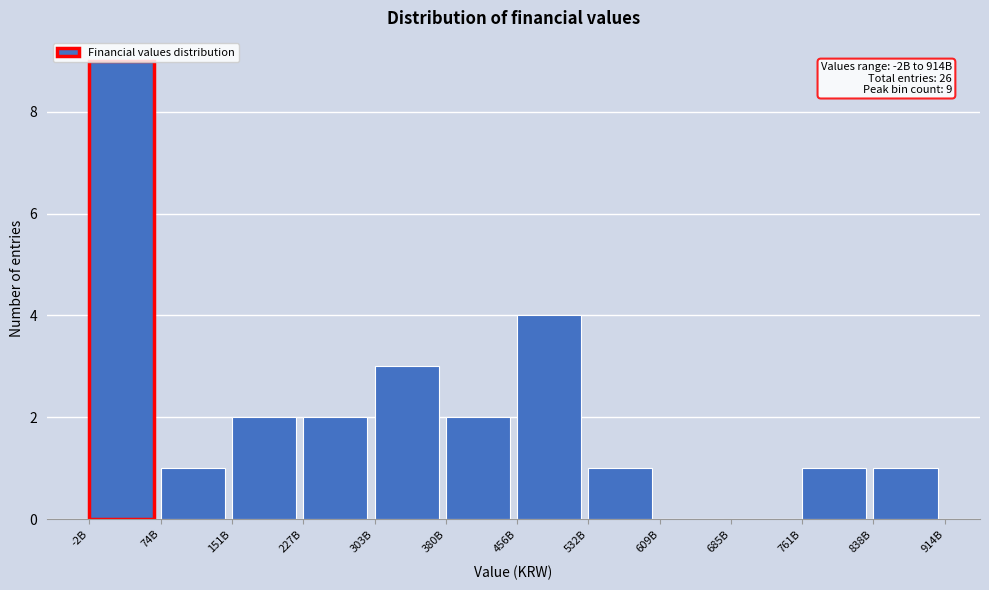

Is it true that the value at 227B is 4?

False